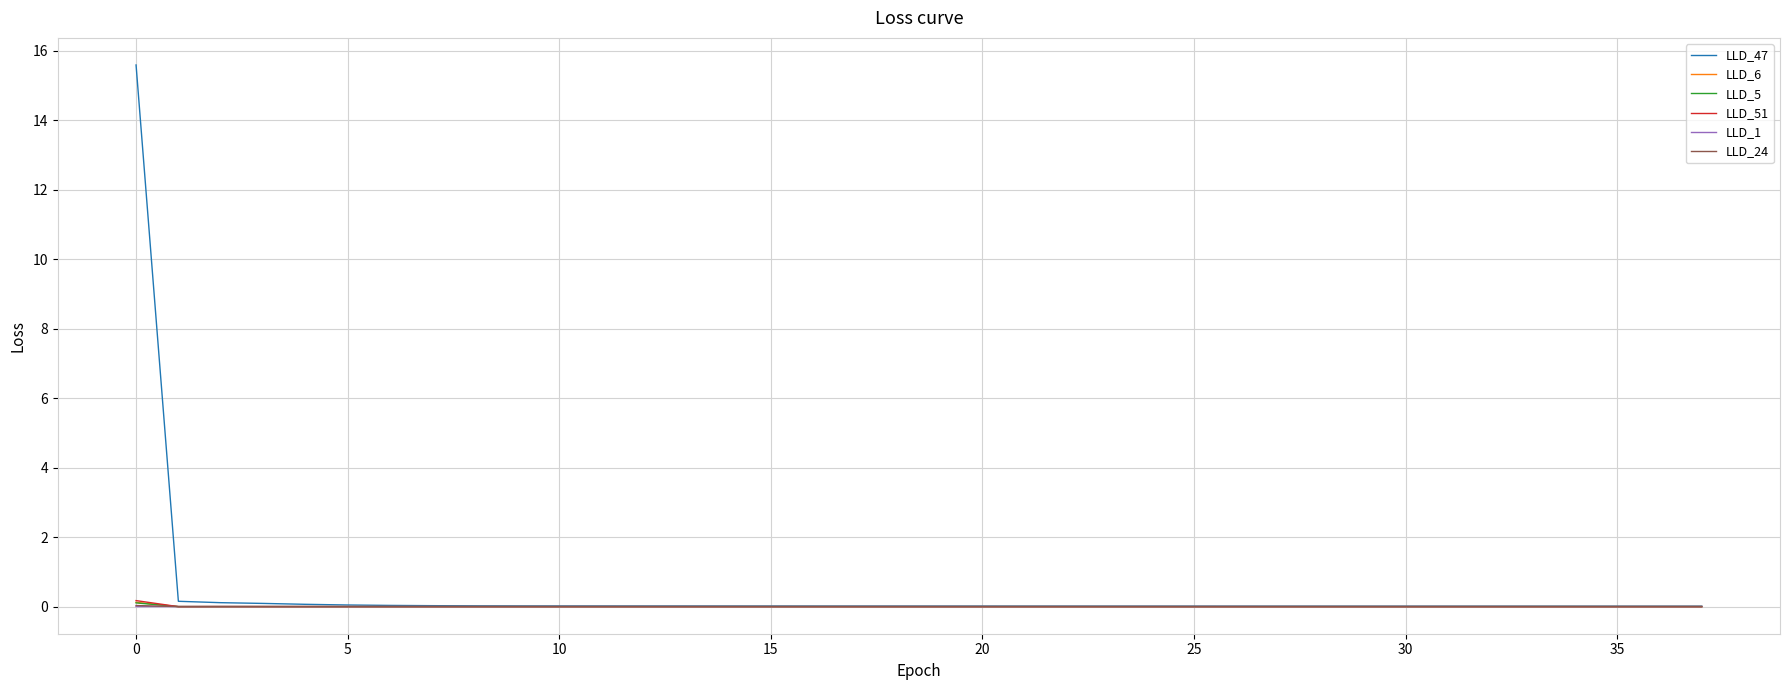

What is the maximum value shown in the chart?

15.6